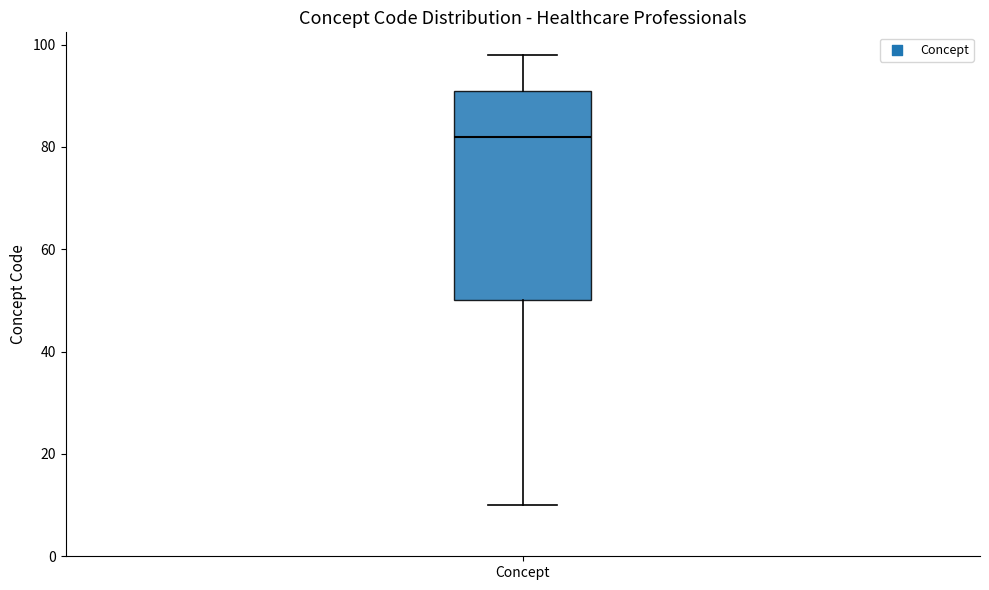

Read this box plot against the y-axis: the position of the median line, the range covered by the box, and the ends of both whiskers. The values are not printed on the chart, so give them approximately, as read against the axis.

median 82, box 50 to 92, whiskers 10 to 98